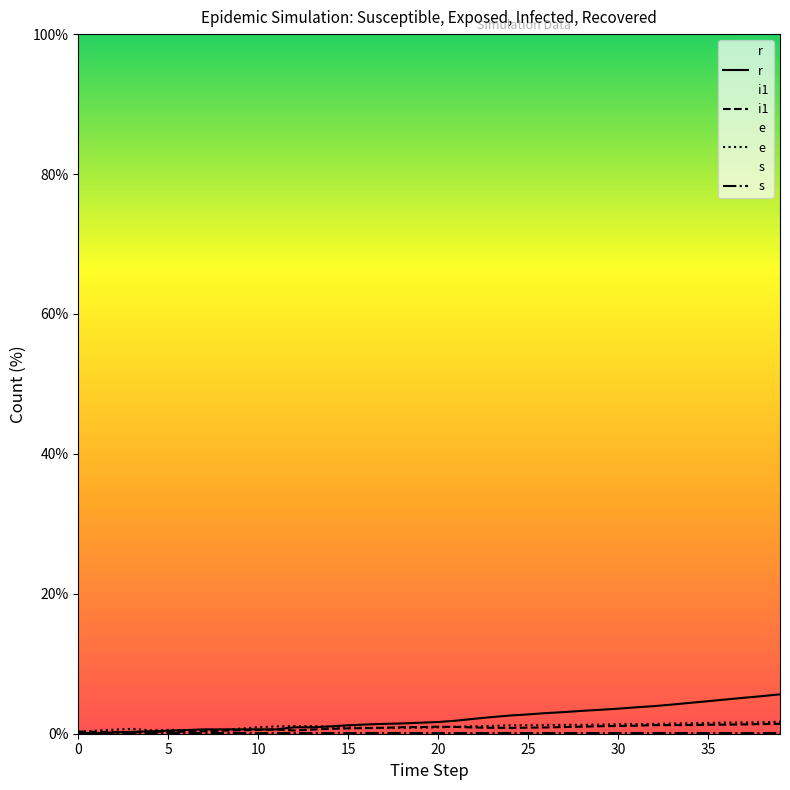

What are all the series names shown in the legend?

r, i1, e, s